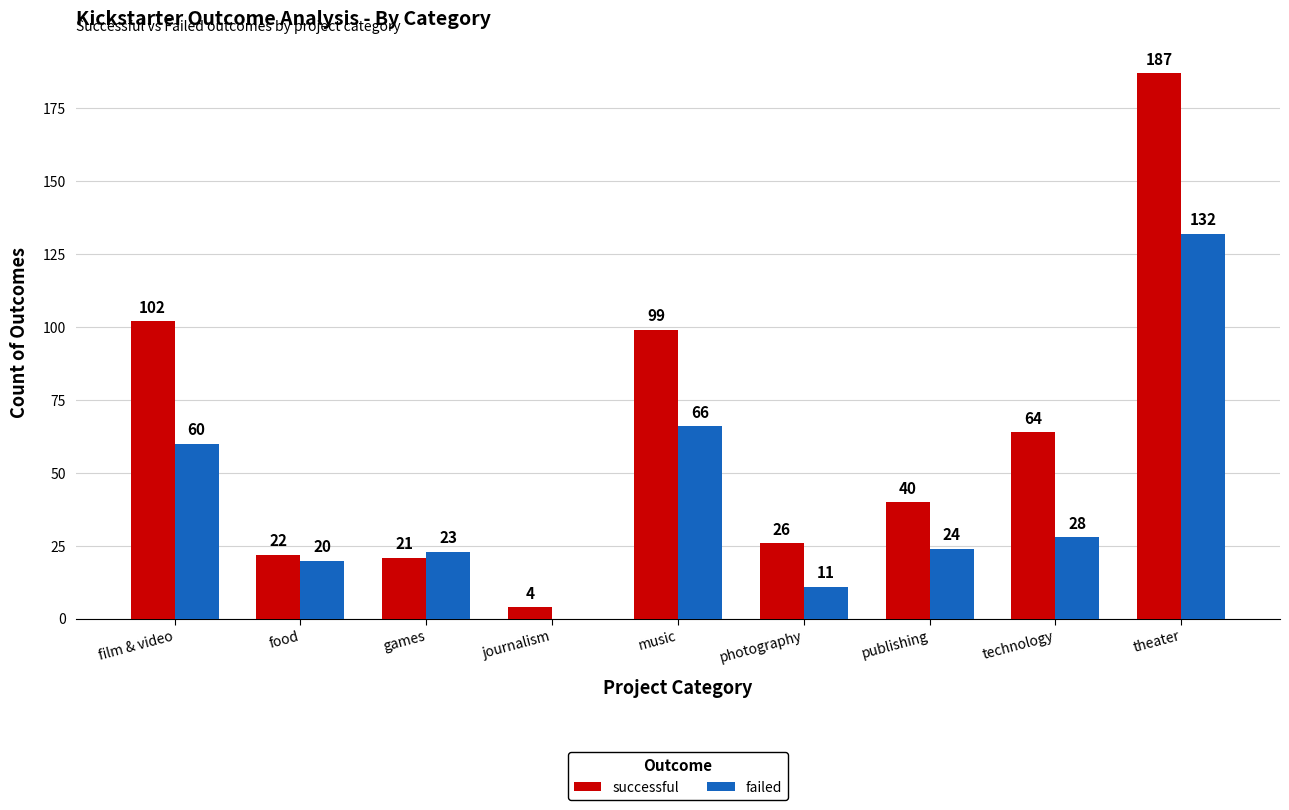

Between film & video and photography, which series saw the biggest shift?

successful